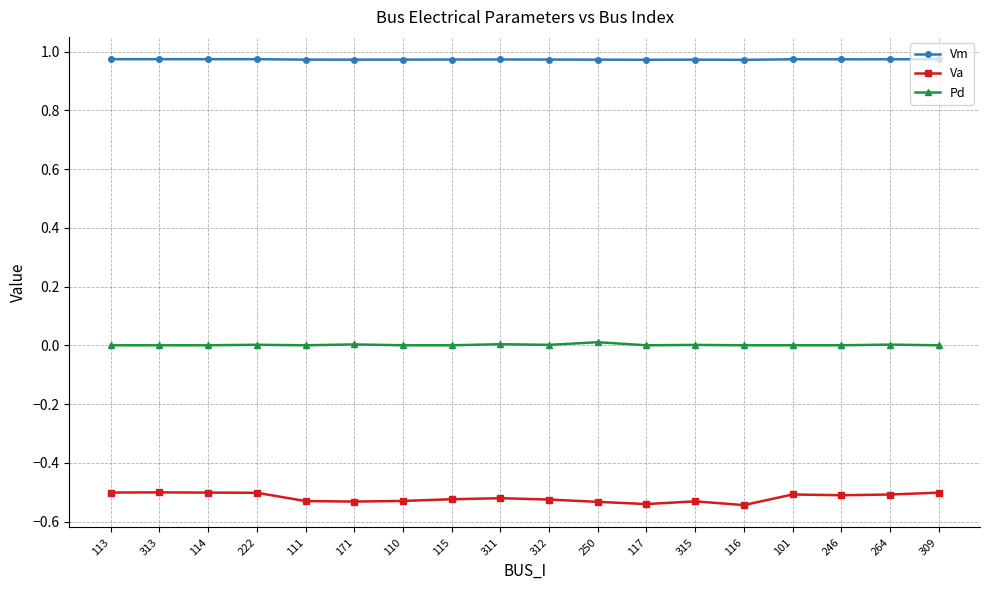

True or false: Va and Pd intersect in this chart.

False